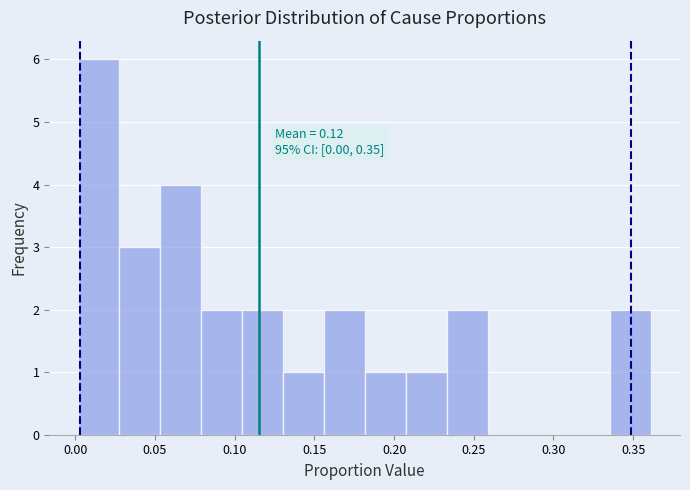

Over which range of the x-axis is the bar tallest?

0.000 to 0.025